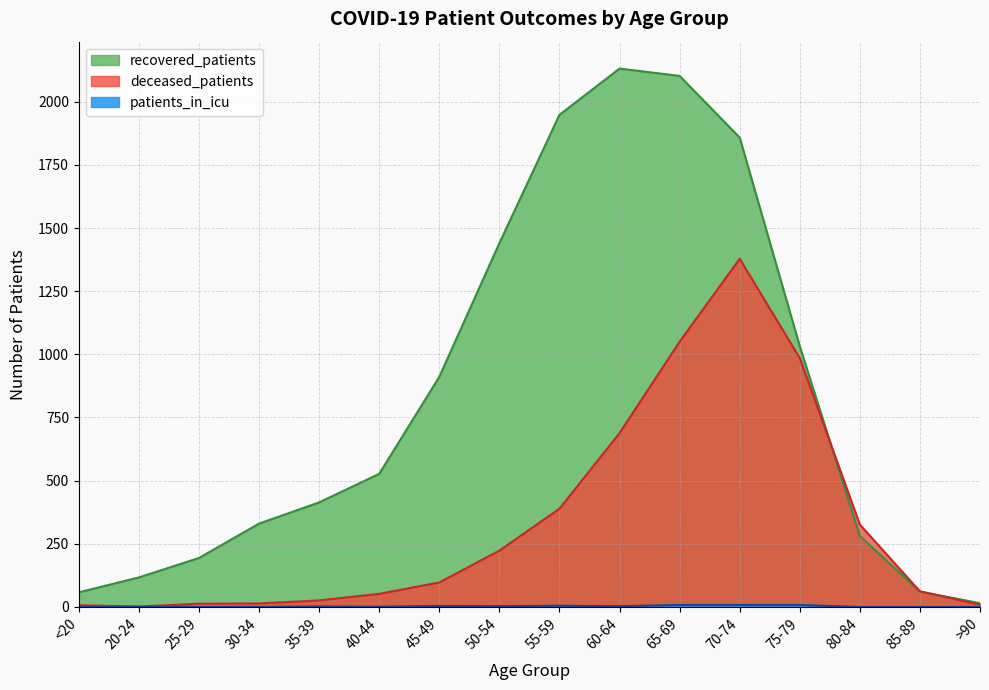

Does the chart display data point markers on the line(s)?

No